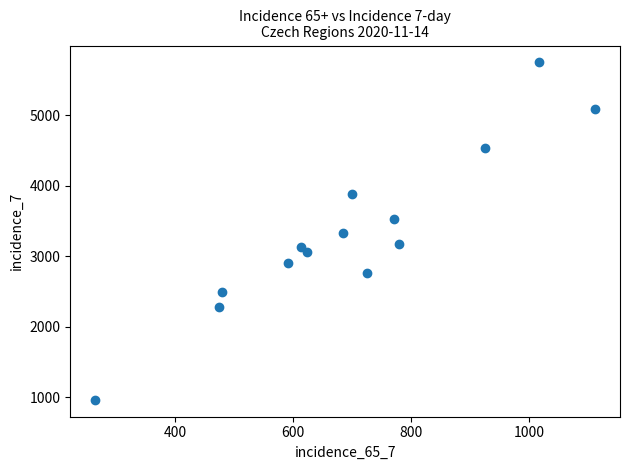

What is the range of X values (max minus min)?

846